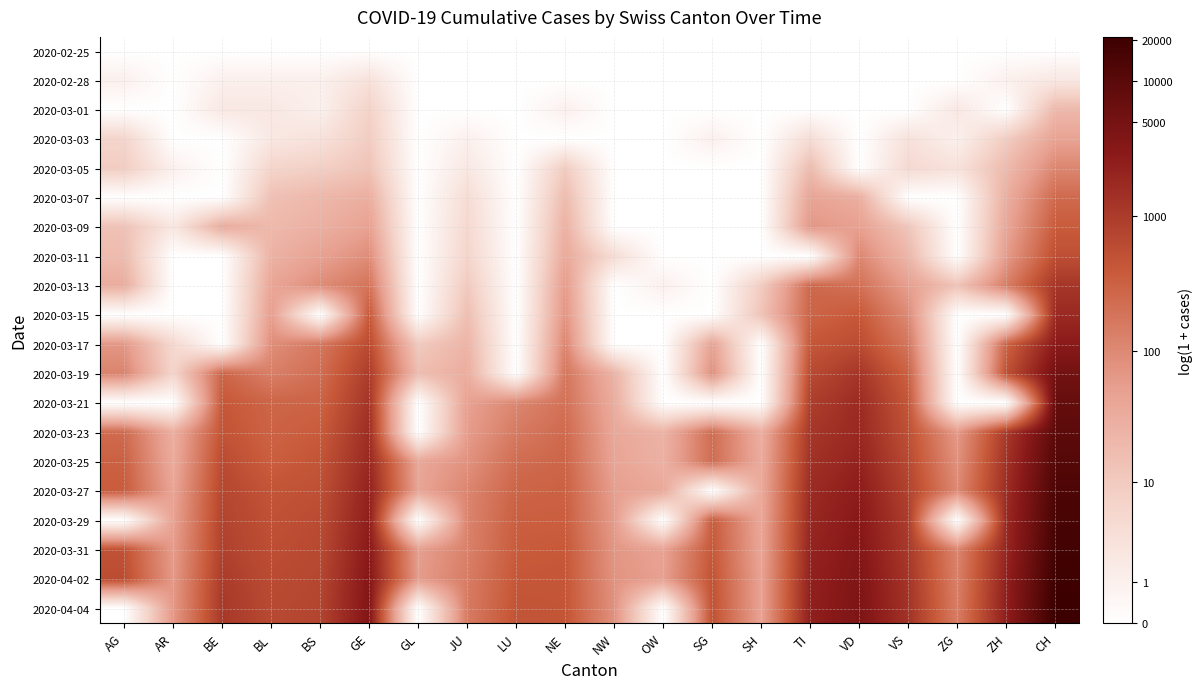

Reading left to right, transcribe all the data shown in this chart.

2020-02-25: AG=0.0	AR=0.0	BE=0.0	BL=0.0	BS=0.0	GE=0.0	GL=0.0	JU=0.0	LU=0.0	NE=0.0	NW=0.0	OW=0.0	SG=0.0	SH=0.0	TI=0.0	VD=0.0	VS=0.0	ZG=0.0	ZH=0.0	CH=0.0
2020-02-28: AG=0.7	AR=0.0	BE=0.7	BL=0.7	BS=0.7	GE=1.4	GL=0.0	JU=0.0	LU=0.0	NE=0.0	NW=0.0	OW=0.0	SG=0.0	SH=0.0	TI=0.0	VD=0.0	VS=0.0	ZG=0.0	ZH=0.7	CH=1.1
2020-03-01: AG=0.0	AR=0.0	BE=1.1	BL=1.1	BS=0.7	GE=2.1	GL=0.0	JU=0.0	LU=0.0	NE=0.7	NW=0.0	OW=0.0	SG=0.0	SH=0.0	TI=0.0	VD=0.0	VS=0.0	ZG=1.1	ZH=0.0	CH=3.0
2020-03-03: AG=1.9	AR=0.0	BE=0.0	BL=1.1	BS=1.4	GE=2.3	GL=0.0	JU=0.7	LU=0.0	NE=0.0	NW=0.0	OW=0.0	SG=0.7	SH=0.0	TI=1.6	VD=0.0	VS=1.4	ZG=0.7	ZH=2.3	CH=3.9
2020-03-05: AG=2.3	AR=0.7	BE=0.0	BL=1.9	BS=2.2	GE=2.6	GL=0.0	JU=1.1	LU=0.0	NE=2.3	NW=0.0	OW=0.0	SG=0.0	SH=0.0	TI=2.9	VD=0.0	VS=1.8	ZG=1.4	ZH=3.0	CH=4.7
2020-03-07: AG=0.0	AR=0.0	BE=0.0	BL=2.8	BS=3.1	GE=3.4	GL=0.0	JU=1.6	LU=0.0	NE=2.9	NW=0.0	OW=0.0	SG=0.0	SH=0.0	TI=3.8	VD=3.4	VS=0.0	ZG=0.0	ZH=3.4	CH=5.5
2020-03-09: AG=2.7	AR=1.1	BE=3.6	BL=3.0	BS=3.4	GE=3.9	GL=0.0	JU=1.8	LU=0.0	NE=3.3	NW=0.0	OW=0.0	SG=0.0	SH=0.0	TI=4.2	VD=4.0	VS=2.6	ZG=0.0	ZH=3.7	CH=5.9
2020-03-11: AG=2.9	AR=0.0	BE=0.0	BL=3.3	BS=3.9	GE=4.5	GL=0.0	JU=1.9	LU=0.0	NE=3.6	NW=1.6	OW=0.0	SG=0.0	SH=0.0	TI=0.0	VD=4.7	VS=3.1	ZG=0.0	ZH=4.1	CH=6.3
2020-03-13: AG=3.5	AR=0.0	BE=0.0	BL=3.8	BS=4.5	GE=5.2	GL=0.0	JU=2.4	LU=0.0	NE=4.1	NW=0.0	OW=0.7	SG=0.0	SH=2.3	TI=5.6	VD=5.3	VS=4.0	ZG=2.6	ZH=4.9	CH=7.1
2020-03-15: AG=0.0	AR=0.0	BE=0.0	BL=4.0	BS=0.0	GE=6.0	GL=0.0	JU=2.8	LU=0.0	NE=4.3	NW=0.0	OW=0.0	SG=0.0	SH=2.6	TI=5.7	VD=6.0	VS=4.6	ZG=0.0	ZH=0.0	CH=7.5
2020-03-17: AG=4.2	AR=1.8	BE=0.0	BL=4.5	BS=5.1	GE=6.4	GL=2.4	JU=3.2	LU=0.0	NE=4.7	NW=0.0	OW=0.0	SG=3.9	SH=0.0	TI=6.0	VD=6.4	VS=5.2	ZG=0.0	ZH=5.7	CH=8.0
2020-03-19: AG=4.8	AR=1.9	BE=5.6	BL=4.9	BS=5.4	GE=6.9	GL=2.9	JU=3.5	LU=0.0	NE=5.2	NW=3.3	OW=0.0	SG=4.5	SH=0.0	TI=6.5	VD=7.1	VS=5.7	ZG=0.0	ZH=6.3	CH=8.6
2020-03-21: AG=0.0	AR=0.0	BE=6.0	BL=5.6	BS=5.7	GE=7.2	GL=0.0	JU=3.9	LU=4.7	NE=5.3	NW=3.5	OW=0.0	SG=0.0	SH=0.0	TI=6.8	VD=7.4	VS=6.1	ZG=0.0	ZH=0.0	CH=8.9
2020-03-23: AG=5.5	AR=3.4	BE=6.2	BL=5.7	BS=5.9	GE=7.4	GL=0.0	JU=4.1	LU=5.1	NE=5.5	NW=3.7	OW=3.3	SG=5.4	SH=3.4	TI=7.1	VD=7.5	VS=6.3	ZG=4.1	ZH=7.0	CH=9.1
2020-03-25: AG=5.8	AR=3.6	BE=6.4	BL=5.8	BS=6.1	GE=7.5	GL=3.7	JU=4.4	LU=5.4	NE=5.6	NW=3.8	OW=3.3	SG=5.4	SH=3.6	TI=7.2	VD=7.7	VS=6.5	ZG=4.4	ZH=7.2	CH=9.3
2020-03-27: AG=5.9	AR=3.8	BE=6.6	BL=6.1	BS=6.3	GE=7.7	GL=3.8	JU=4.7	LU=5.7	NE=5.8	NW=4.0	OW=3.6	SG=0.0	SH=3.6	TI=7.4	VD=7.9	VS=6.7	ZG=4.6	ZH=7.4	CH=9.5
2020-03-29: AG=0.0	AR=3.9	BE=6.7	BL=6.2	BS=6.4	GE=7.8	GL=0.0	JU=4.8	LU=5.8	NE=5.8	NW=4.1	OW=0.0	SG=5.9	SH=3.7	TI=7.5	VD=8.1	VS=6.9	ZG=0.0	ZH=7.5	CH=9.6
2020-03-31: AG=6.2	AR=4.1	BE=6.8	BL=6.3	BS=6.5	GE=8.0	GL=4.0	JU=4.9	LU=5.9	NE=6.0	NW=4.3	OW=3.9	SG=6.0	SH=3.8	TI=7.6	VD=8.2	VS=7.0	ZG=4.7	ZH=7.6	CH=9.8
2020-04-02: AG=6.4	AR=4.2	BE=6.9	BL=6.4	BS=6.6	GE=8.1	GL=4.1	JU=5.0	LU=6.0	NE=6.1	NW=4.3	OW=4.0	SG=6.2	SH=3.9	TI=7.7	VD=8.2	VS=7.1	ZG=4.9	ZH=7.8	CH=9.9
2020-04-04: AG=0.0	AR=4.2	BE=7.0	BL=6.5	BS=6.6	GE=8.2	GL=0.0	JU=5.0	LU=6.2	NE=6.1	NW=4.4	OW=0.0	SG=6.2	SH=3.9	TI=7.8	VD=8.3	VS=7.2	ZG=5.0	ZH=7.8	CH=10.0